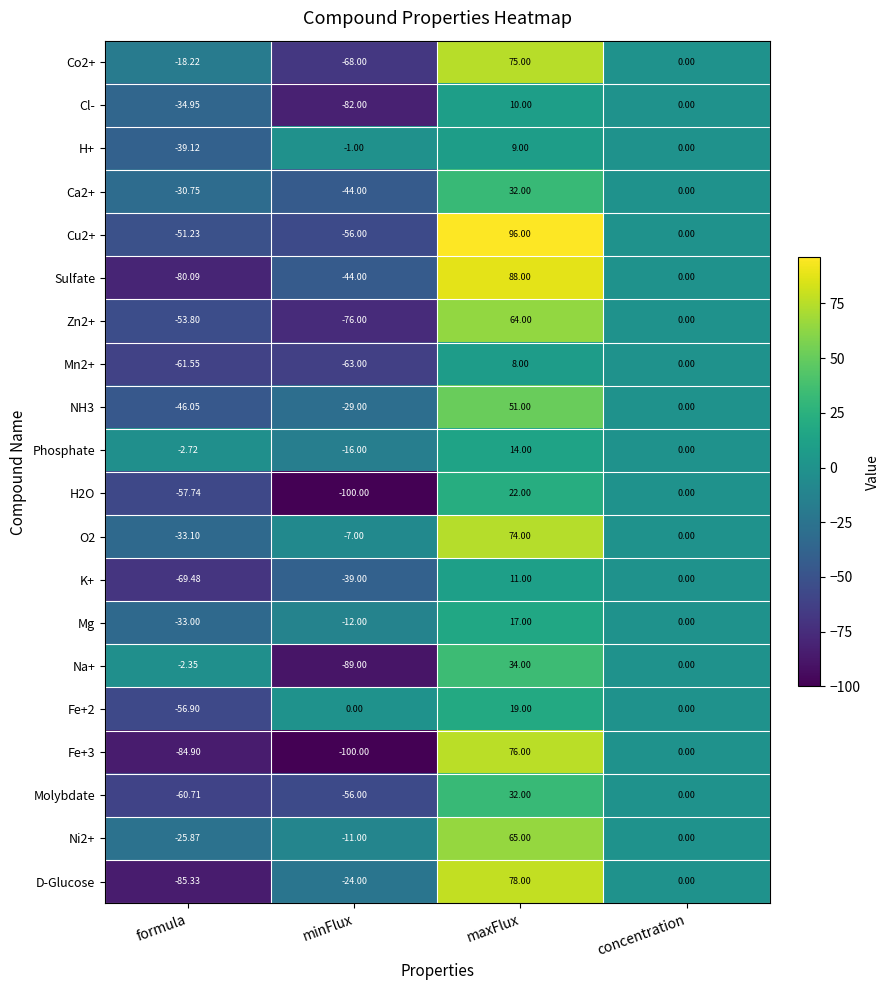

Which series has the largest range (max minus min)?

Fe+3